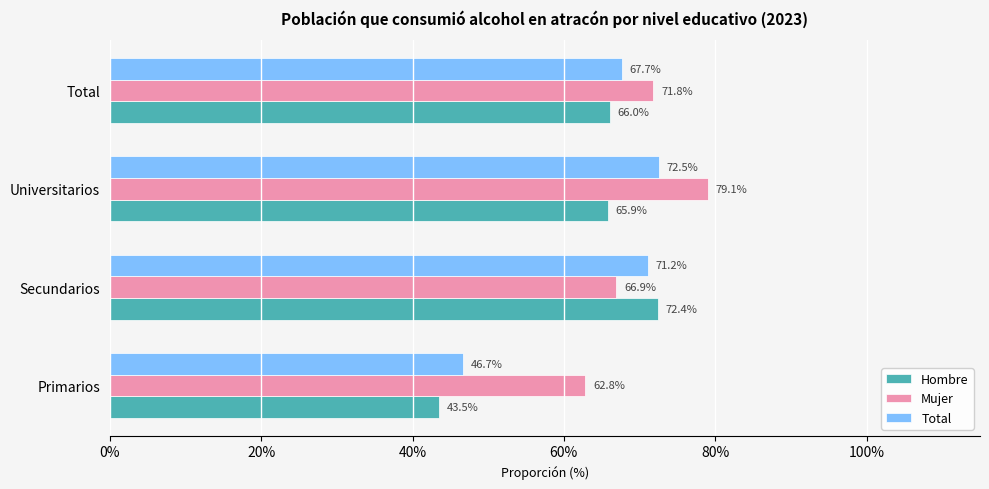

How many Total values are between 0 and 1?

4